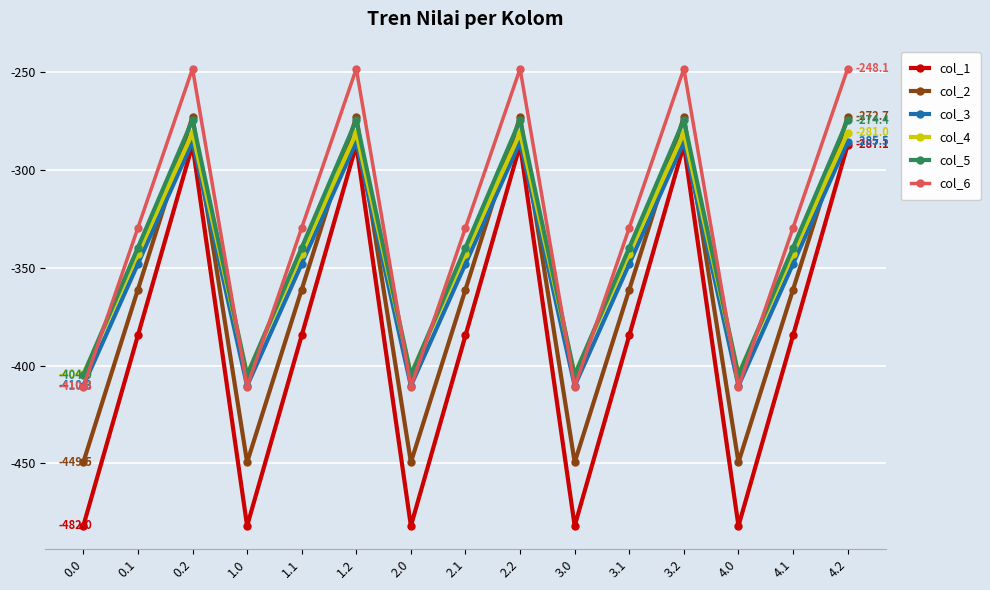

What is the difference between the second highest and second lowest values in the col_5 series?

130.5